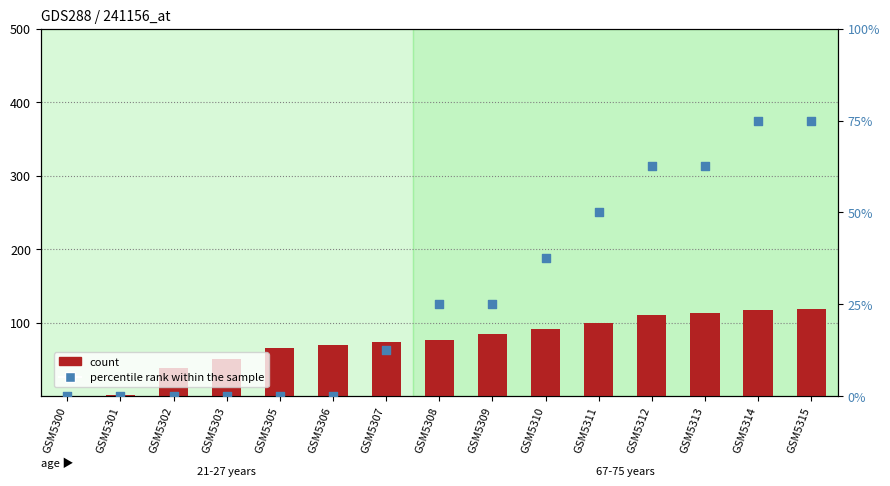

Which series reaches the minimum Y coordinate?

count